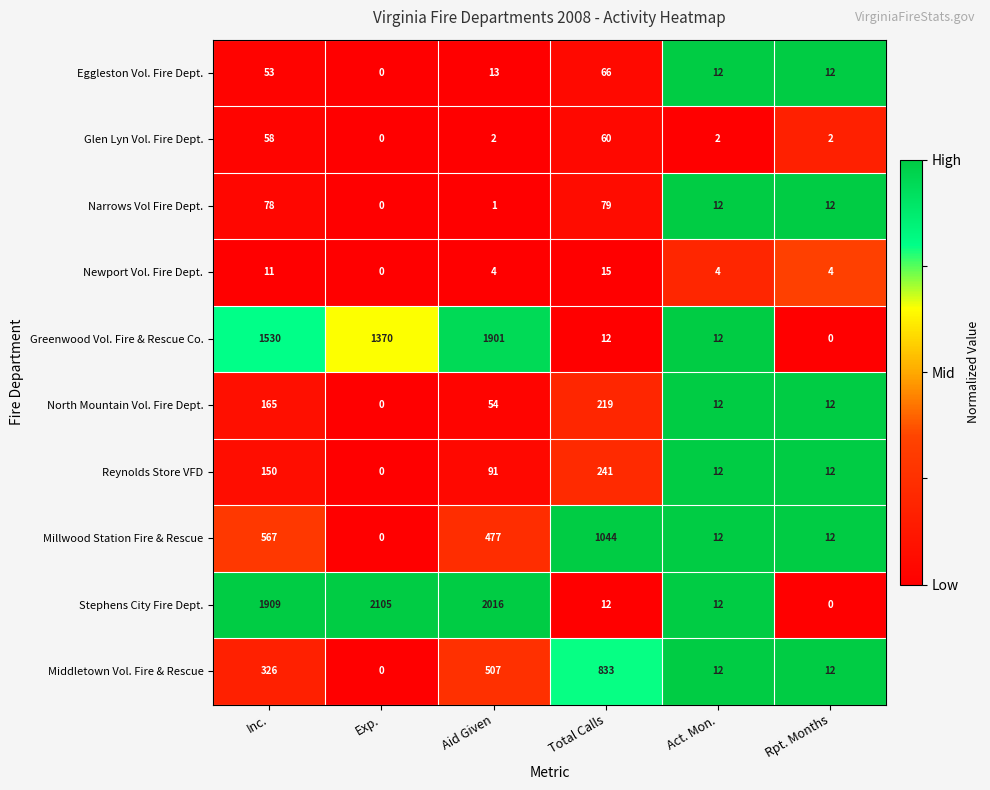

What is the total value across all series at Aid Given?

5066